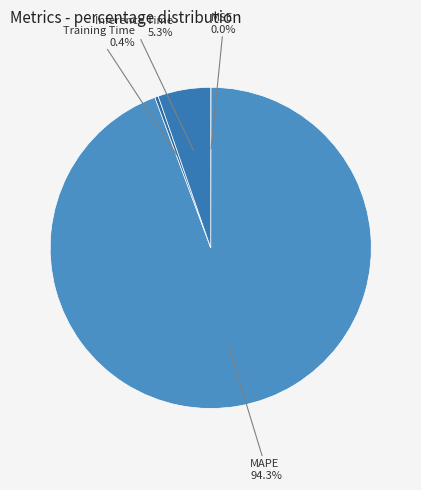

What is the largest slice in the pie chart?

MAPE